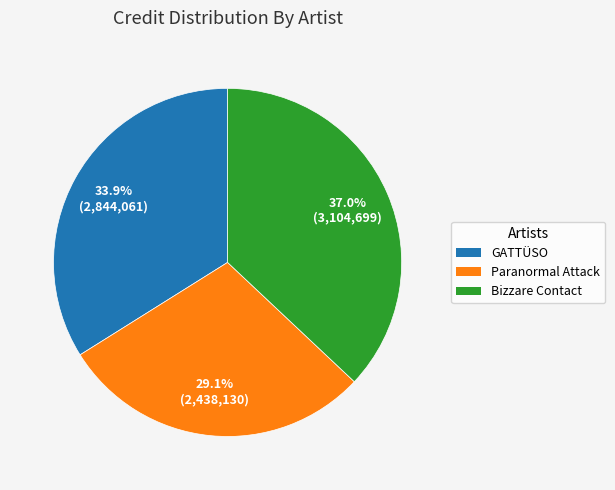

What is the total percentage of Bizzare Contact and GATTÜSO?

70.9%